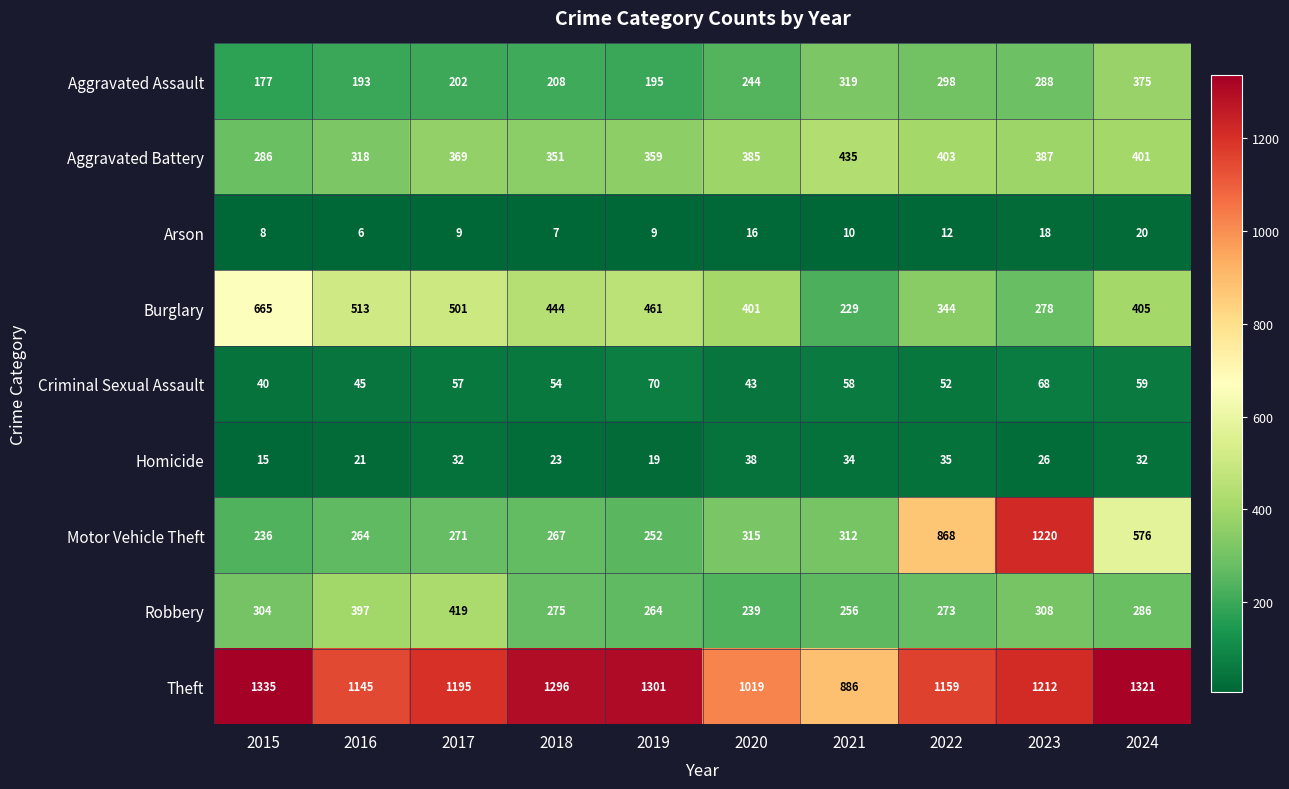

The Aggravated Battery series shows 546 at 2017. True or false?

False